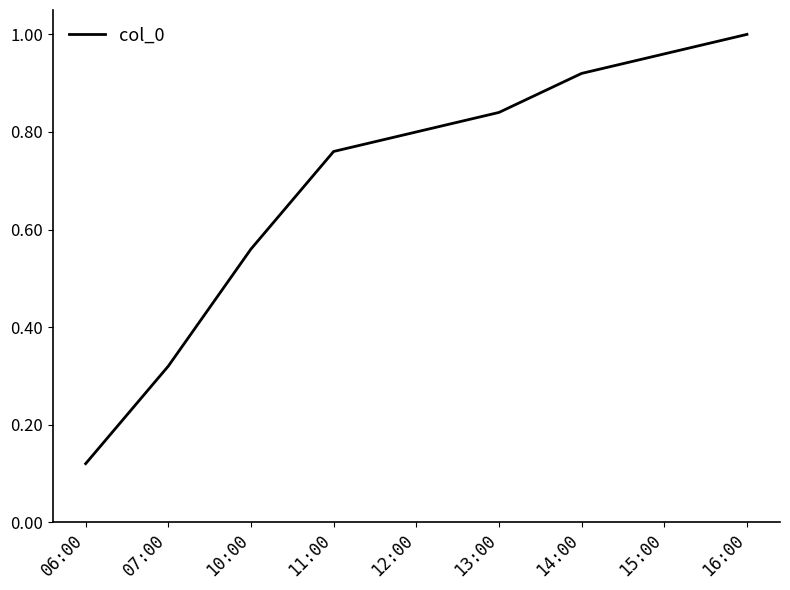

What position from the right is 10:00?

7